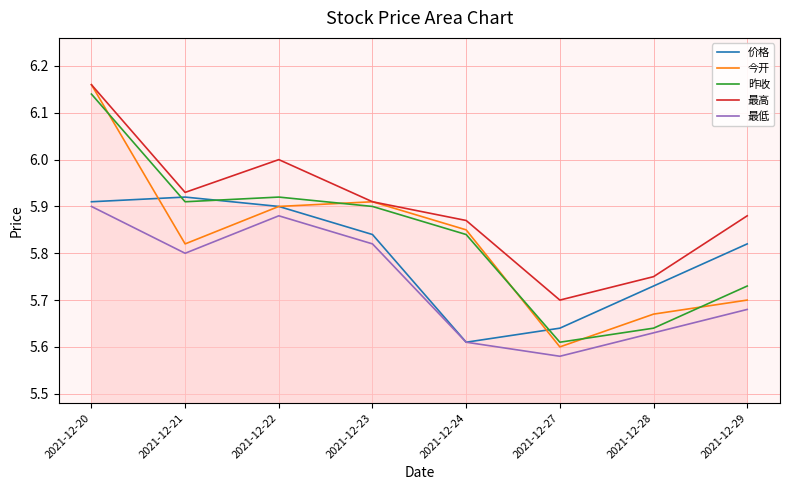

What is the spread (max minus min) of values at 2021-12-20?

0.3